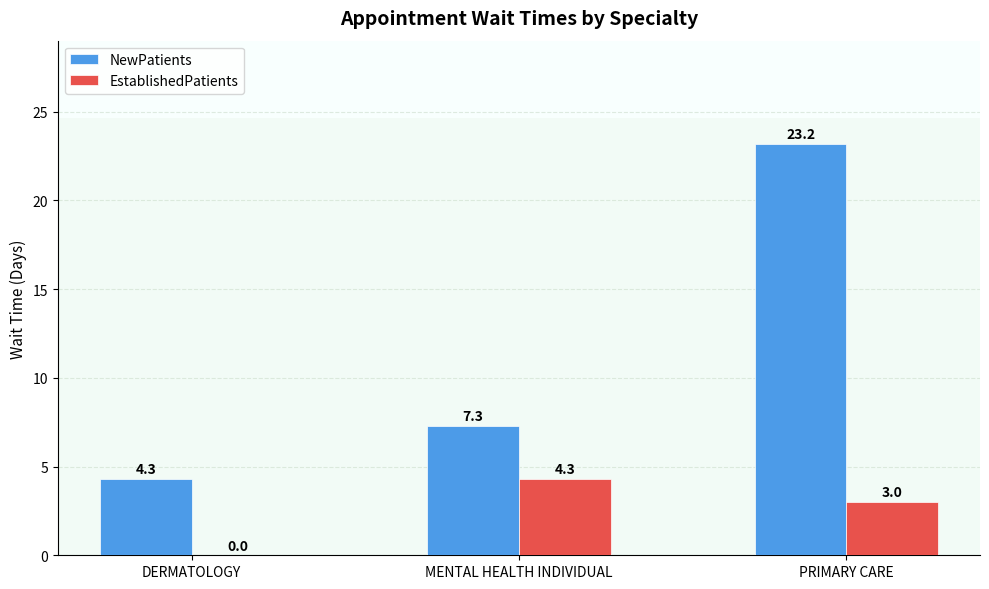

The value of NewPatients at MENTAL HEALTH INDIVIDUAL is 7.3. True or false?

True